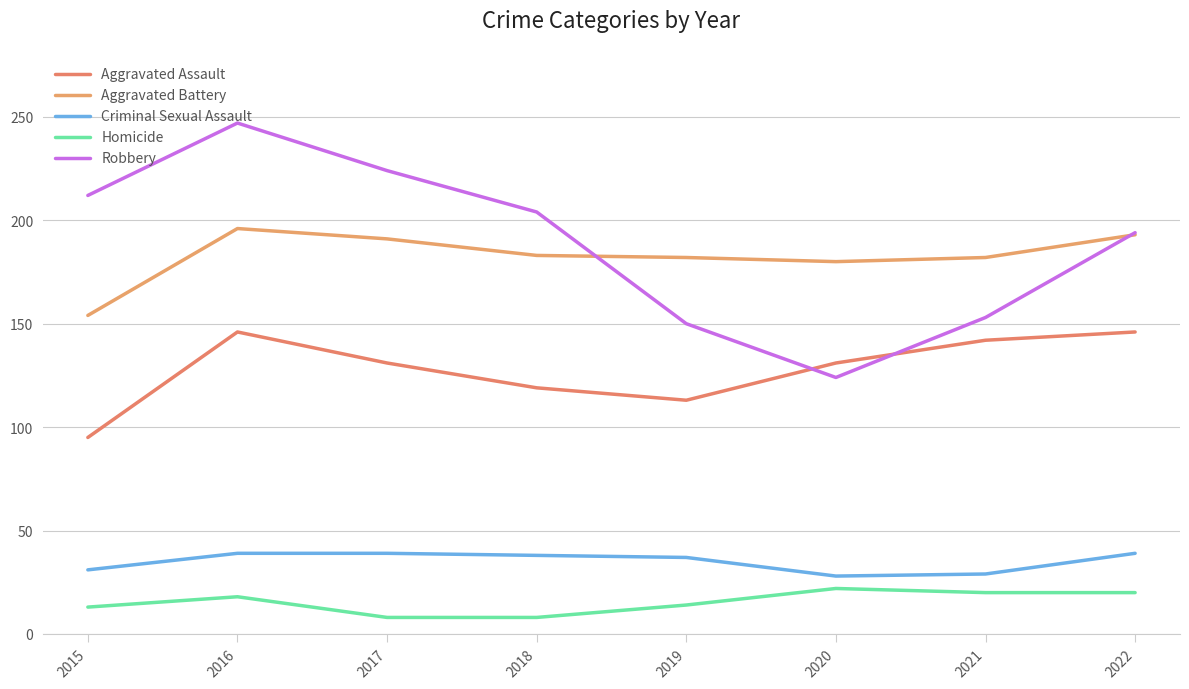

True or false: Criminal Sexual Assault has a value of 31 at 2015.

True